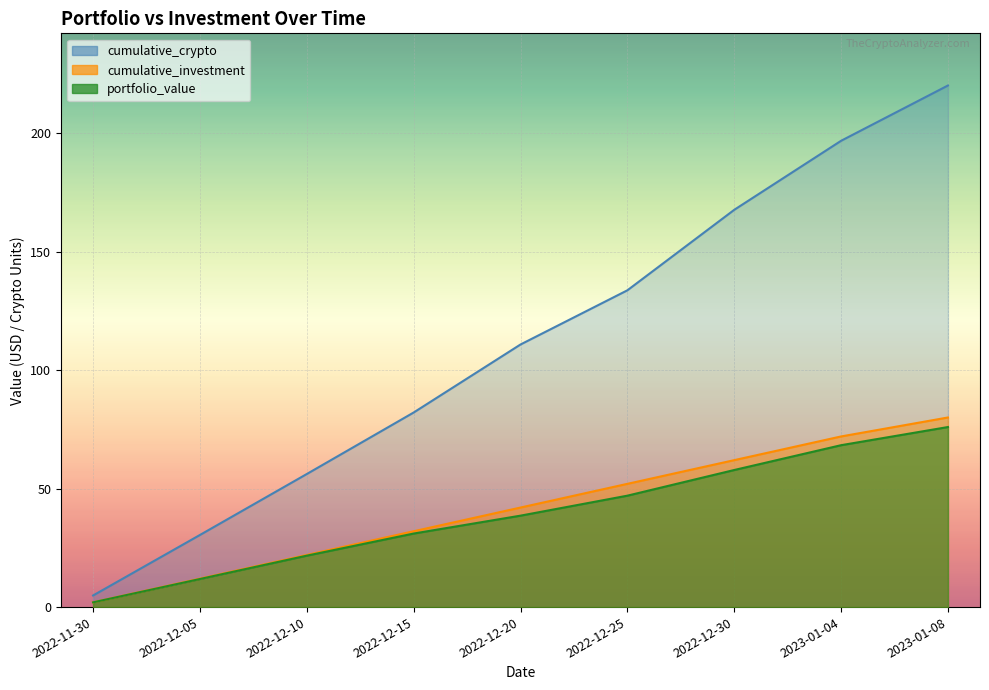

True or false: cumulative_investment and portfolio_value intersect in this chart.

False